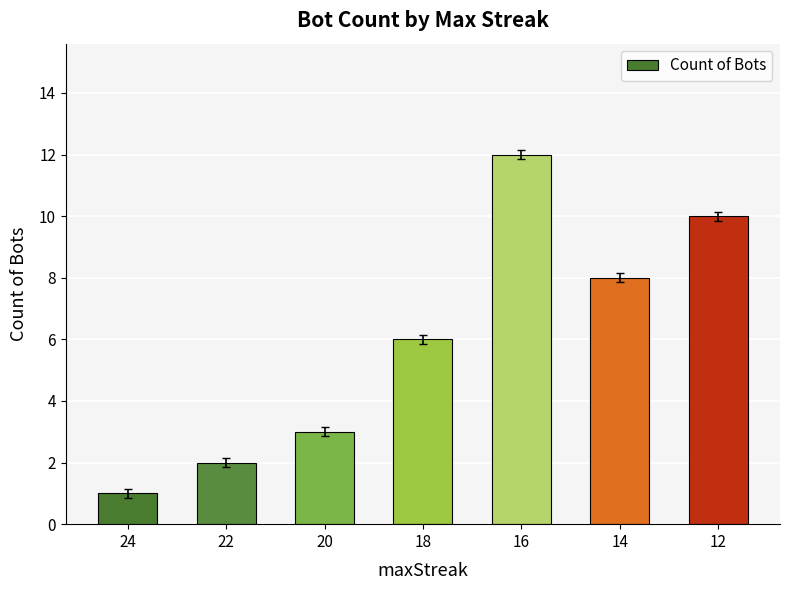

Reading left to right, list all the values displayed in this chart.

24=1	22=2	20=3	18=6	16=12	14=8	12=10